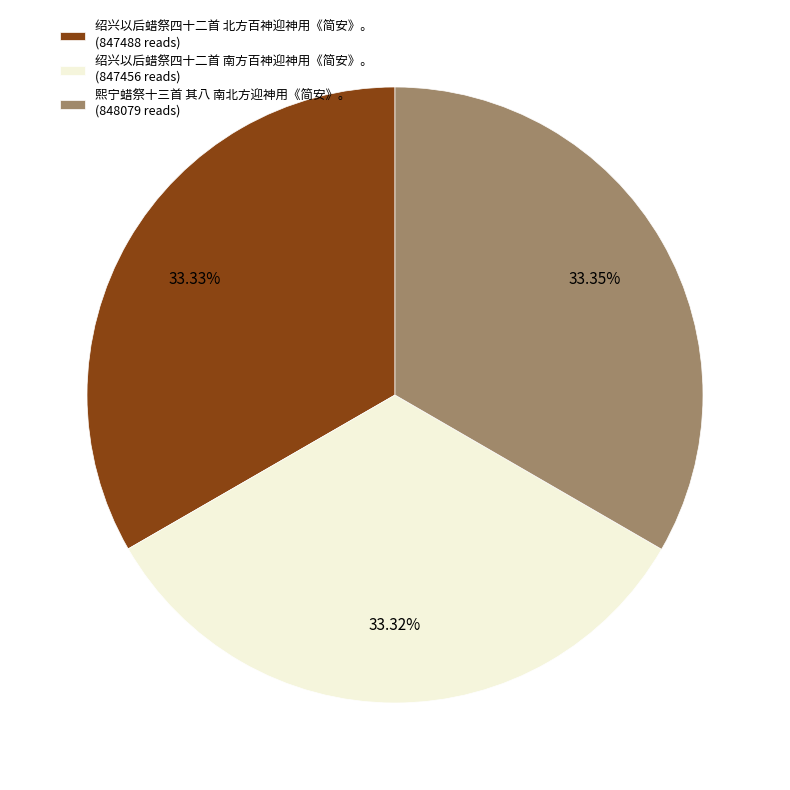

Approximately how many times larger is the value at 绍兴以后蜡祭四十二首 北方百神迎神用《简安》。 compared to 熙宁蜡祭十三首 其八 南北方迎神用《简安》。?

1.0